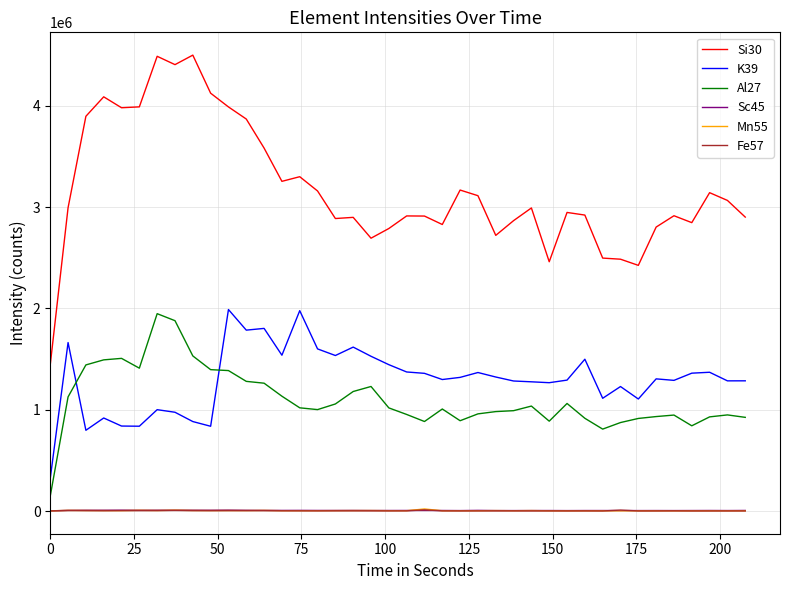

Which series has the widest spread of values?

Si30